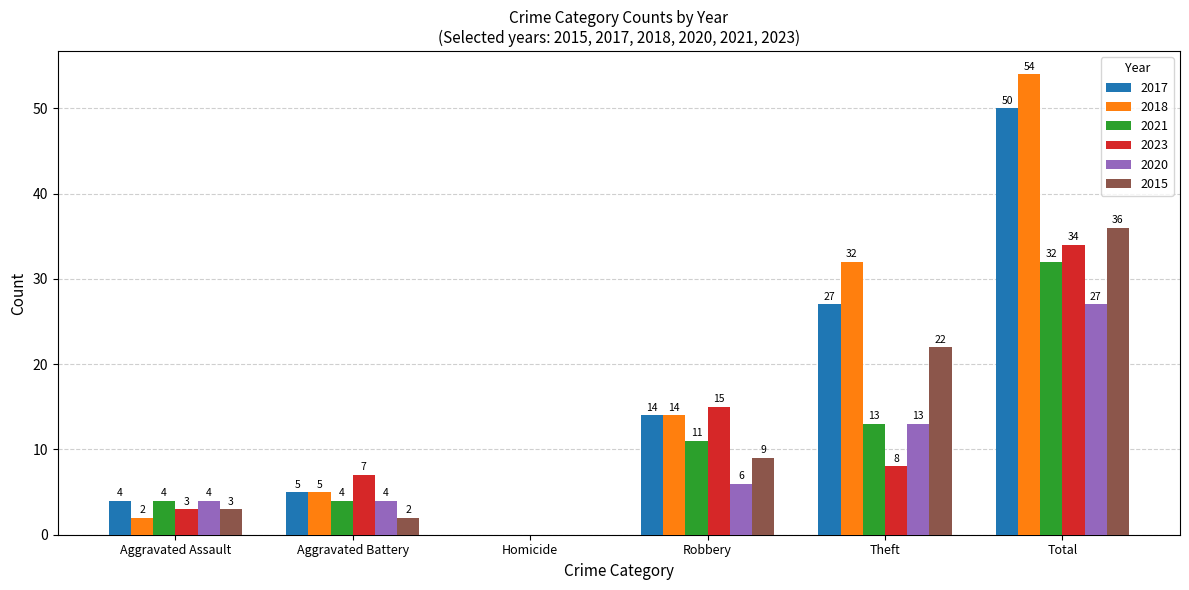

Is the value of 2023 at Homicide greater than the value of 2021 at Aggravated Battery?

No